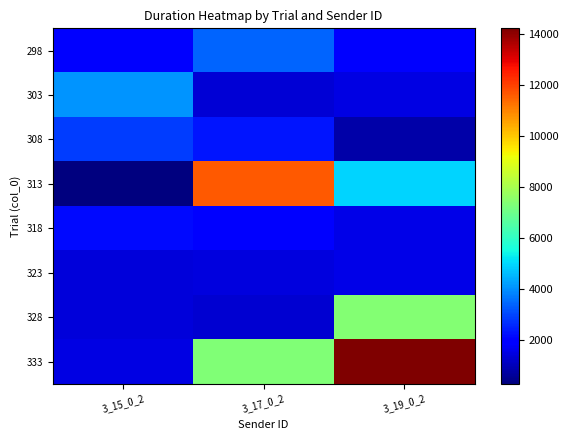

Which label corresponds to the smallest value in the chart?

3_15_0_2